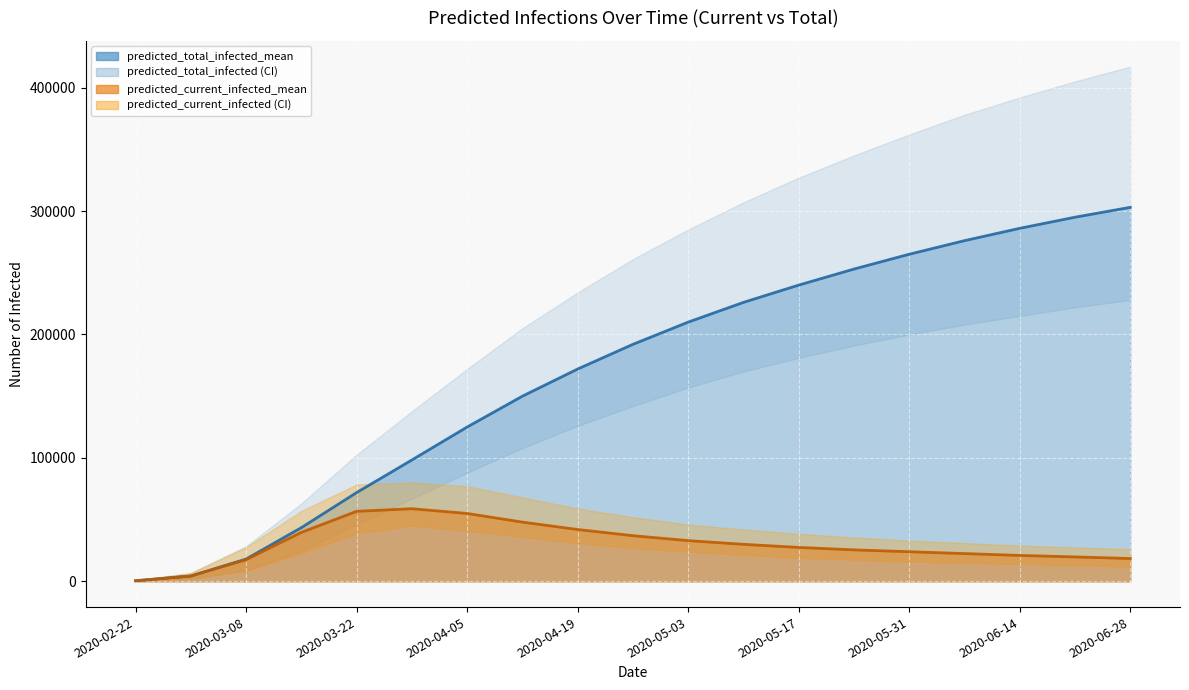

Which category has the lowest value across all series?

predicted_current_infected_mean